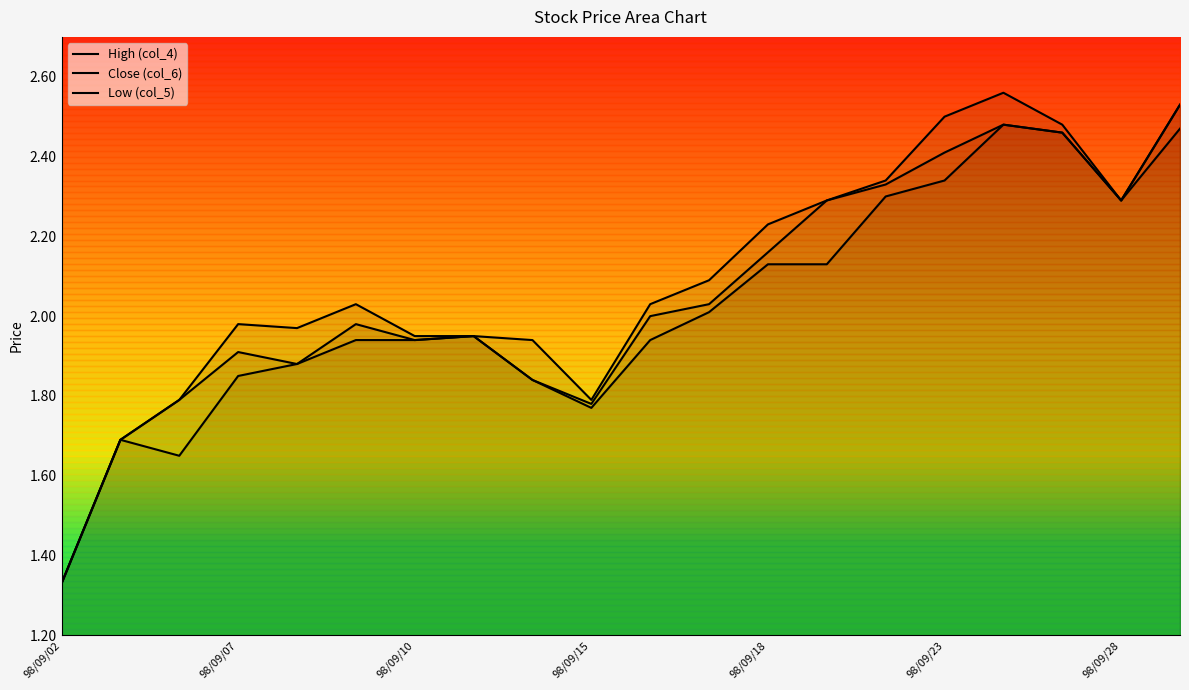

At how many categories does at least one series exceed 2?

11